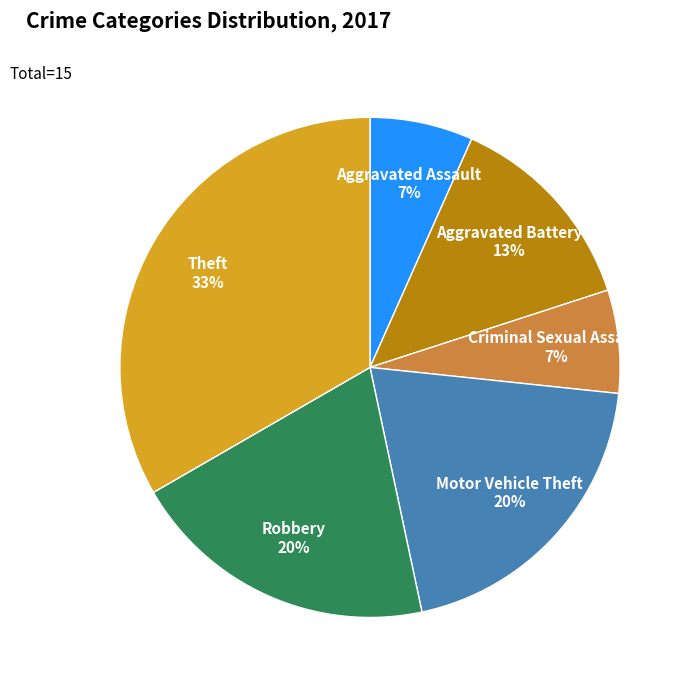

To the nearest percent, what is the average slice percentage?

17%